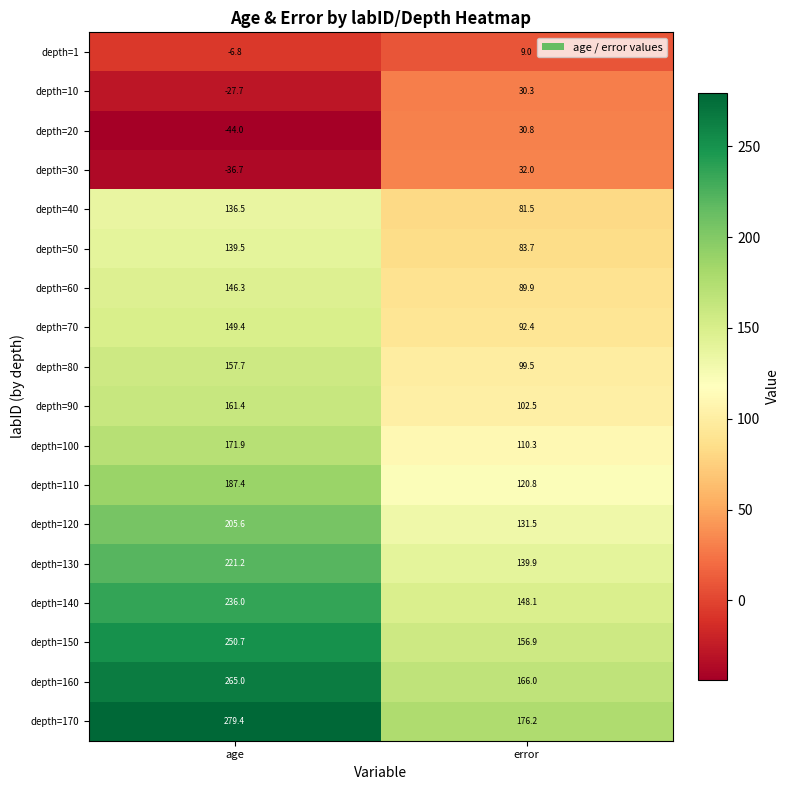

What is the total value across all series at age?

2592.8